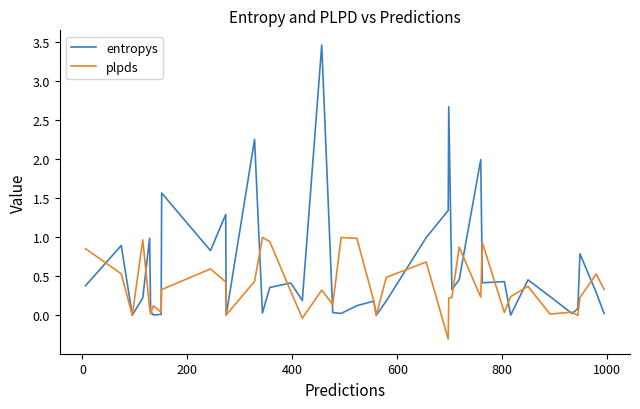

Which series has the largest total across all categories?

entropys